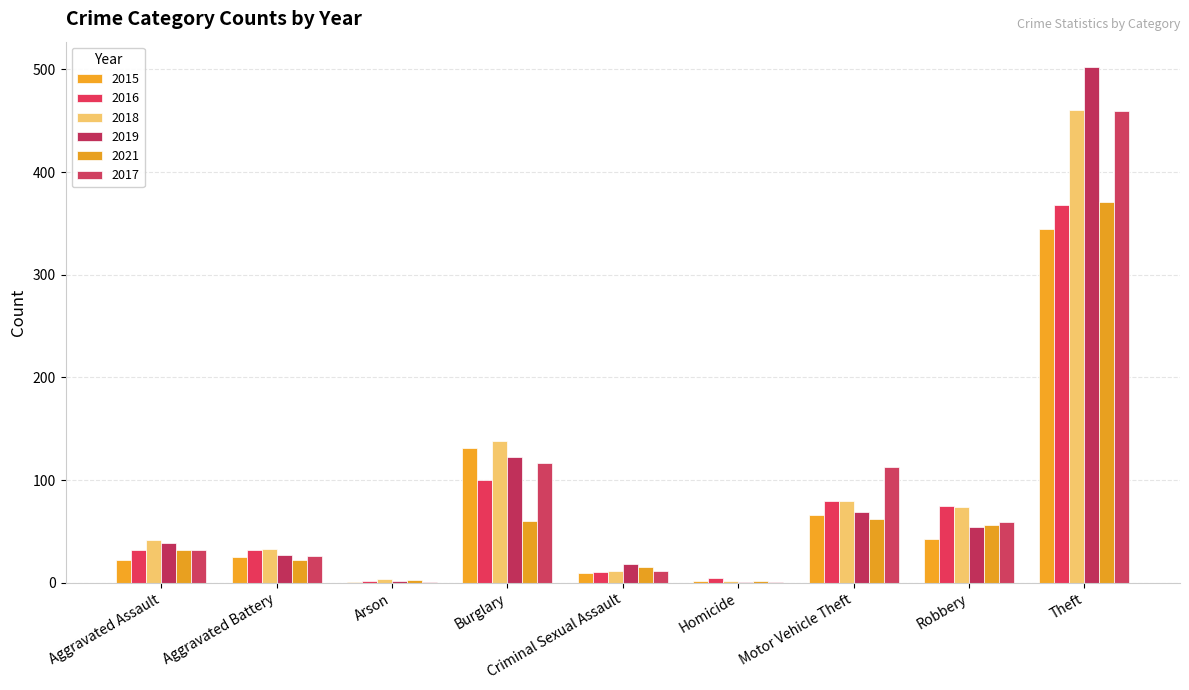

Count the number of categories in the chart.

9